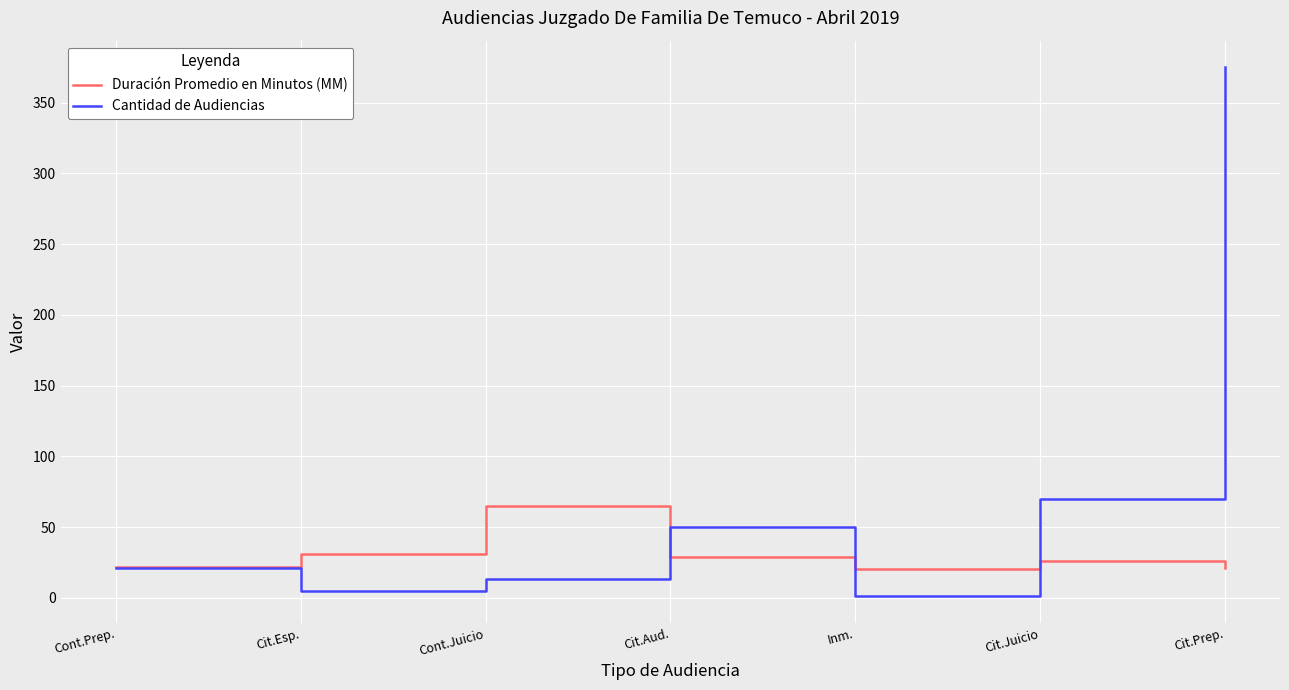

Which series has the widest spread of values?

Cantidad de Audiencias